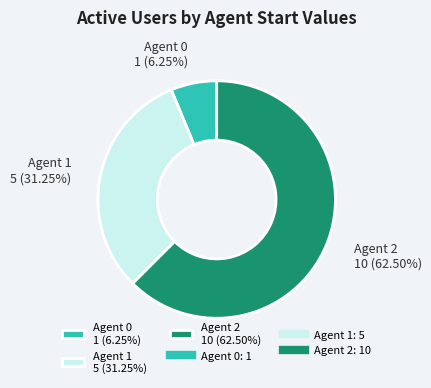

Between Agent 0 1 (6.25%) and Agent 2 10 (62.50%), which is larger?

Agent 2 10 (62.50%)